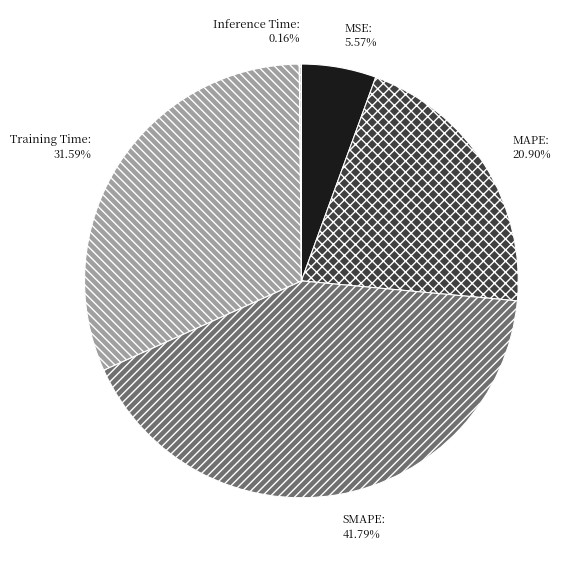

Is Training Time the majority of the pie?

No